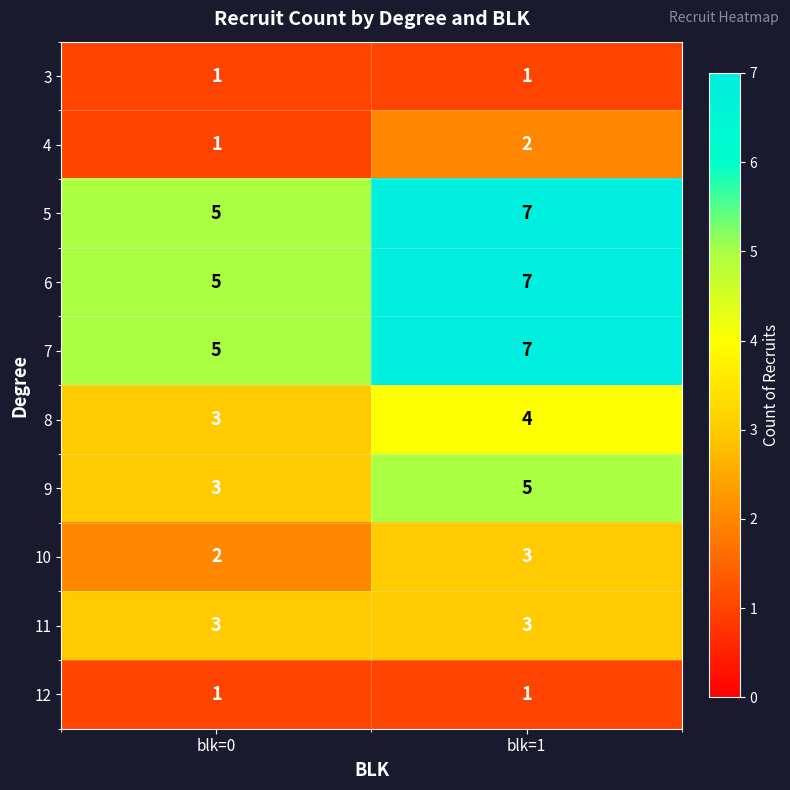

What is the spread (max minus min) of values at blk=1?

6